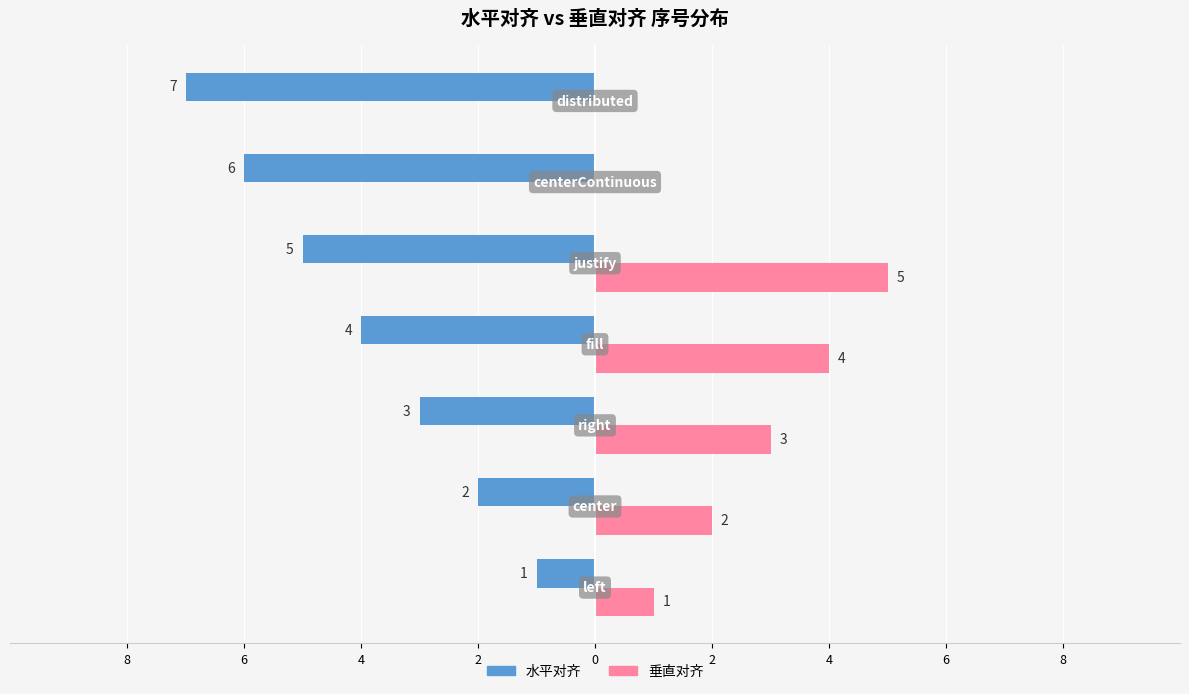

What are all the series names shown in the legend?

水平对齐, 垂直对齐